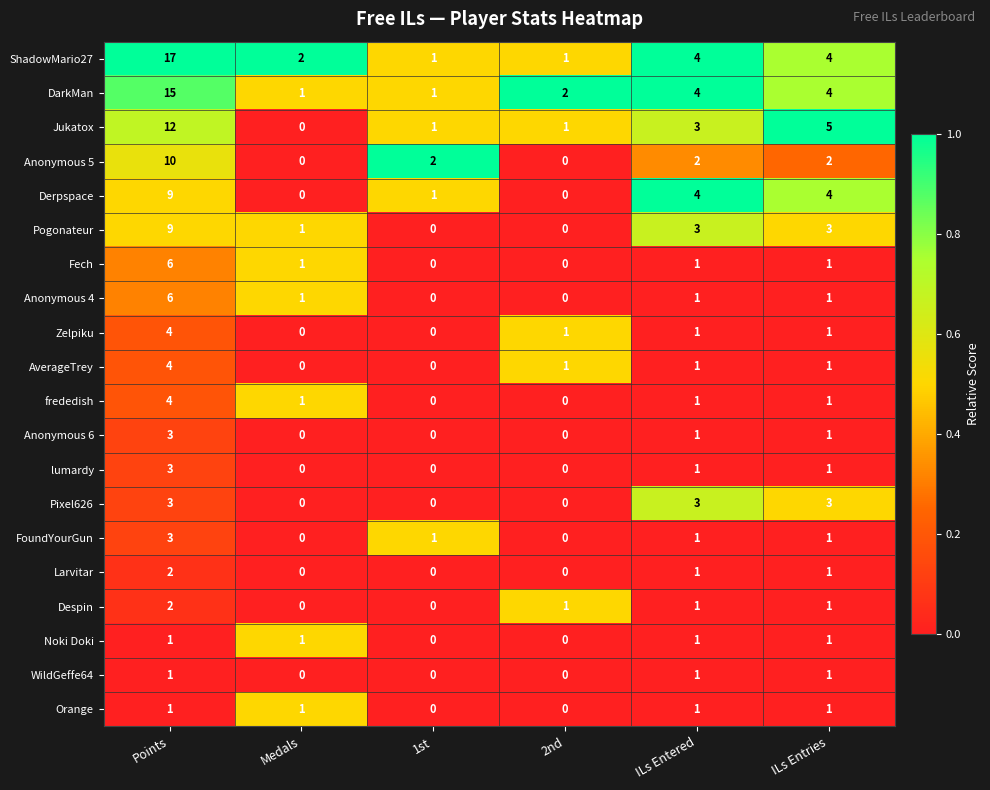

Which series has the largest total across all categories?

ShadowMario27